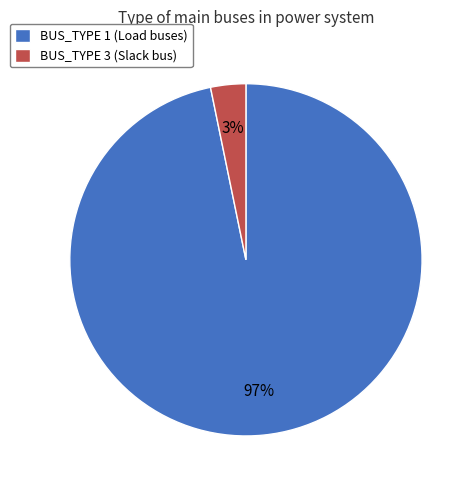

How many segments does this pie chart have?

2